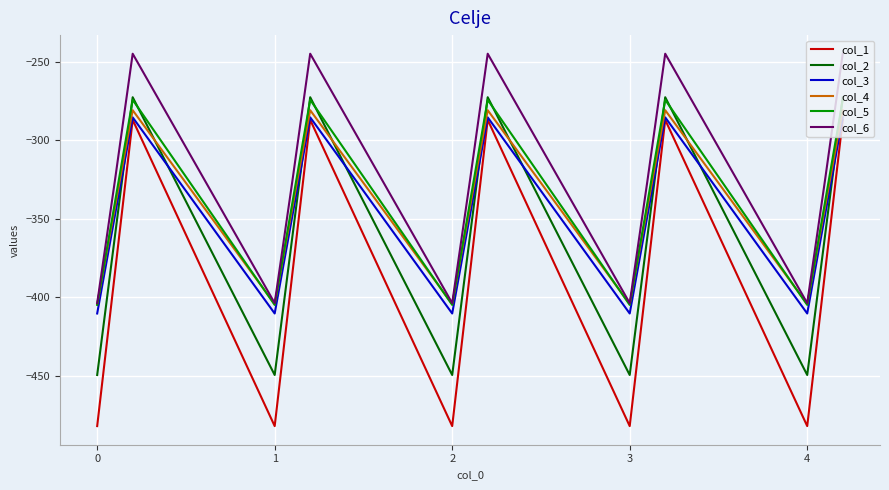

Which series has the largest total across all categories?

col_6